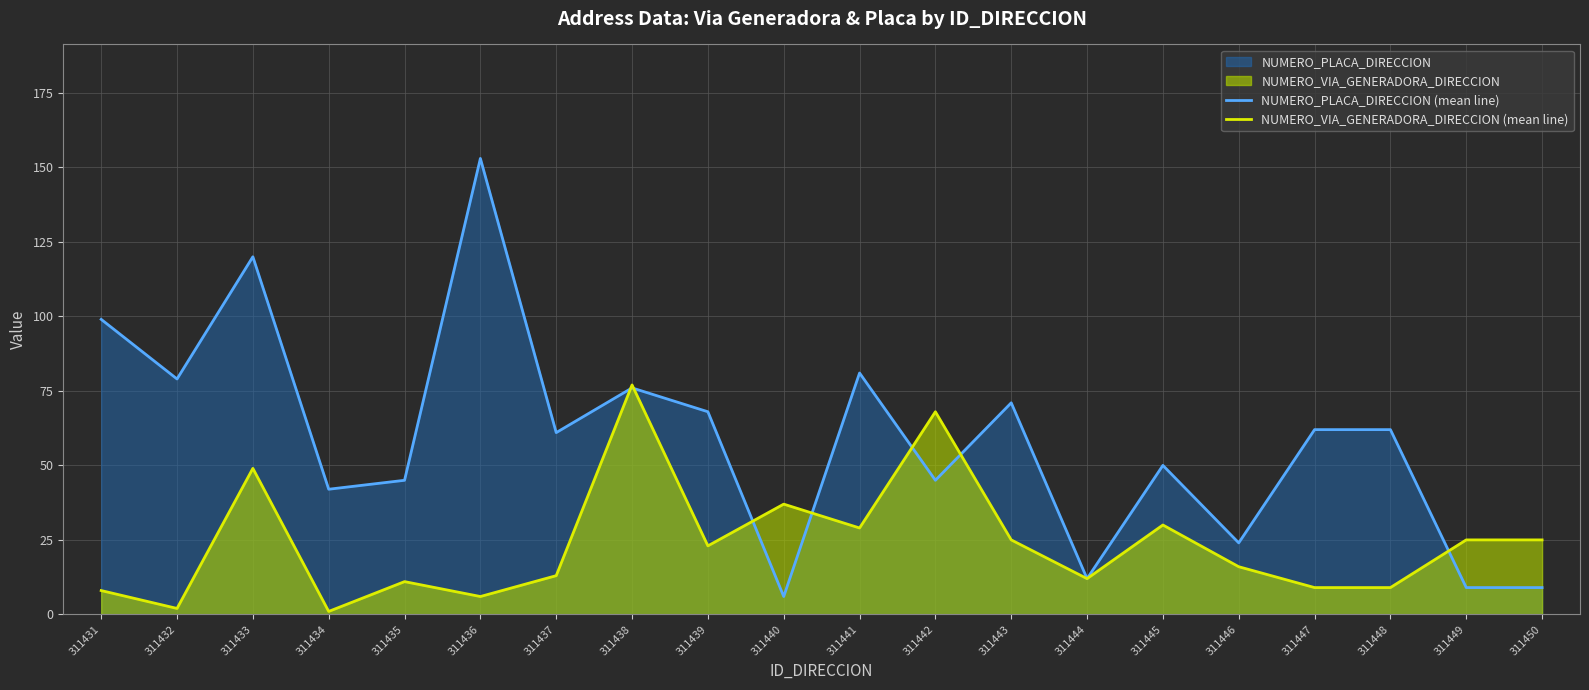

What is the spread (max minus min) of values at 311448?

53